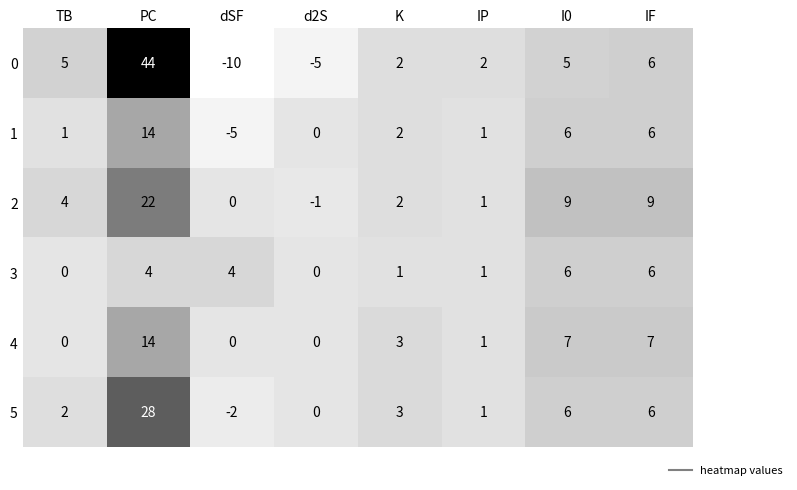

At which label does 5 reach its peak?

PC